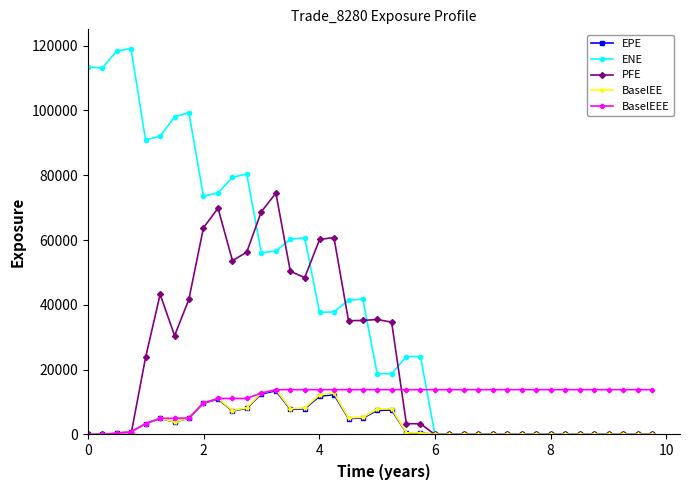

What is the greatest value displayed?

119061.0